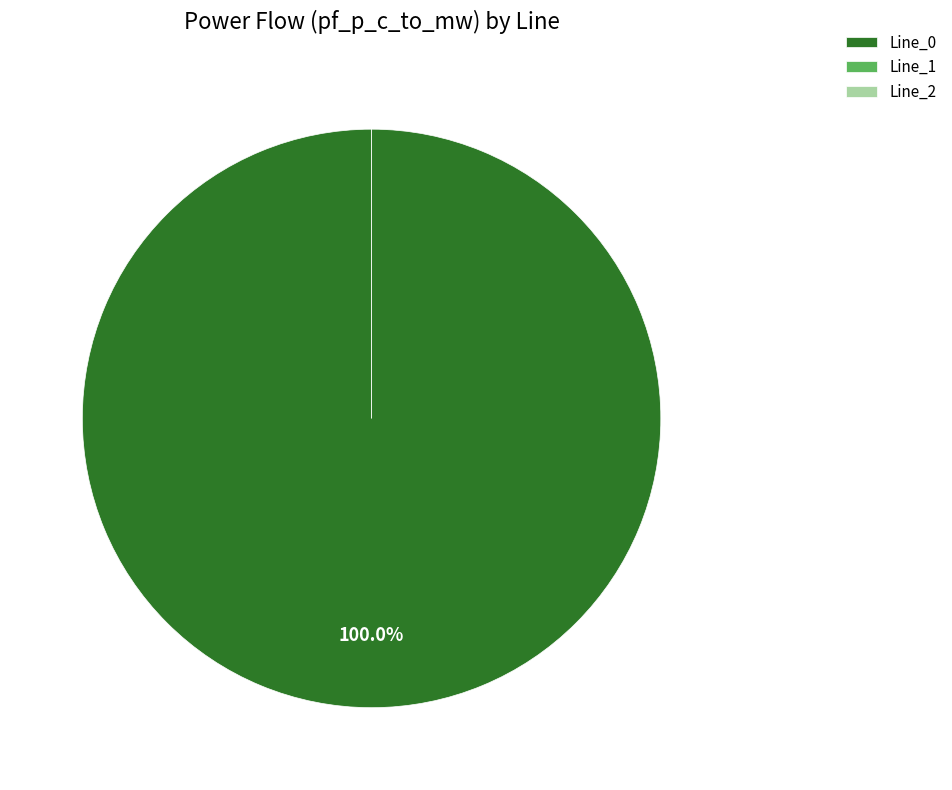

Rank the categories by value from lowest to highest.

Line_2, Line_1, Line_0